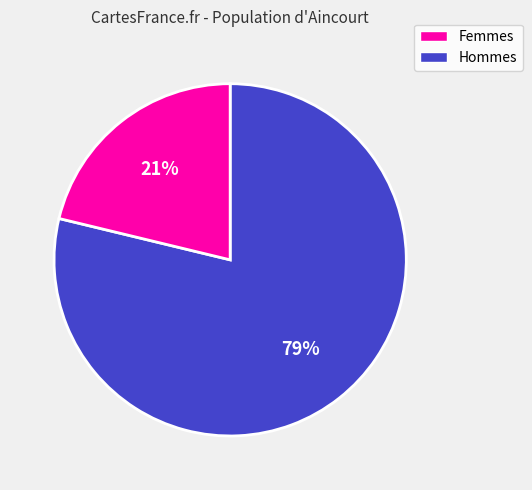

Does any single category account for the majority?

Yes